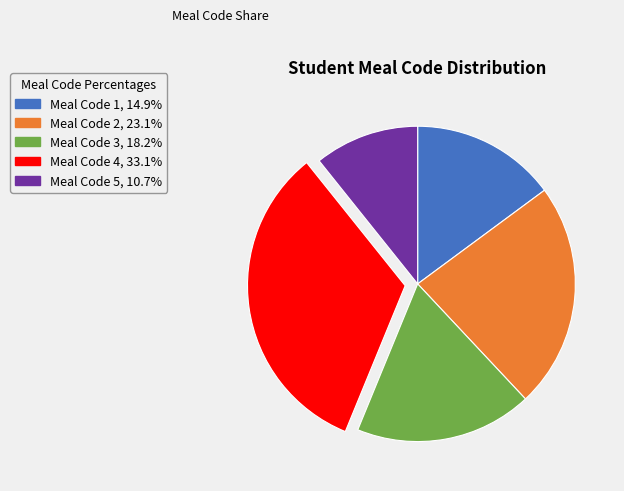

Approximately how many times larger is the value at Meal Code 1, 14.9% compared to Meal Code 2, 23.1%?

0.6